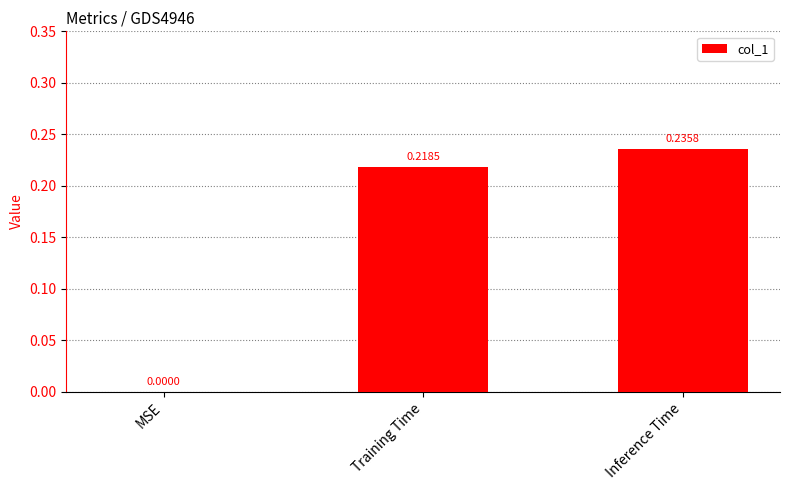

Which label corresponds to the largest value in the chart?

Inference Time